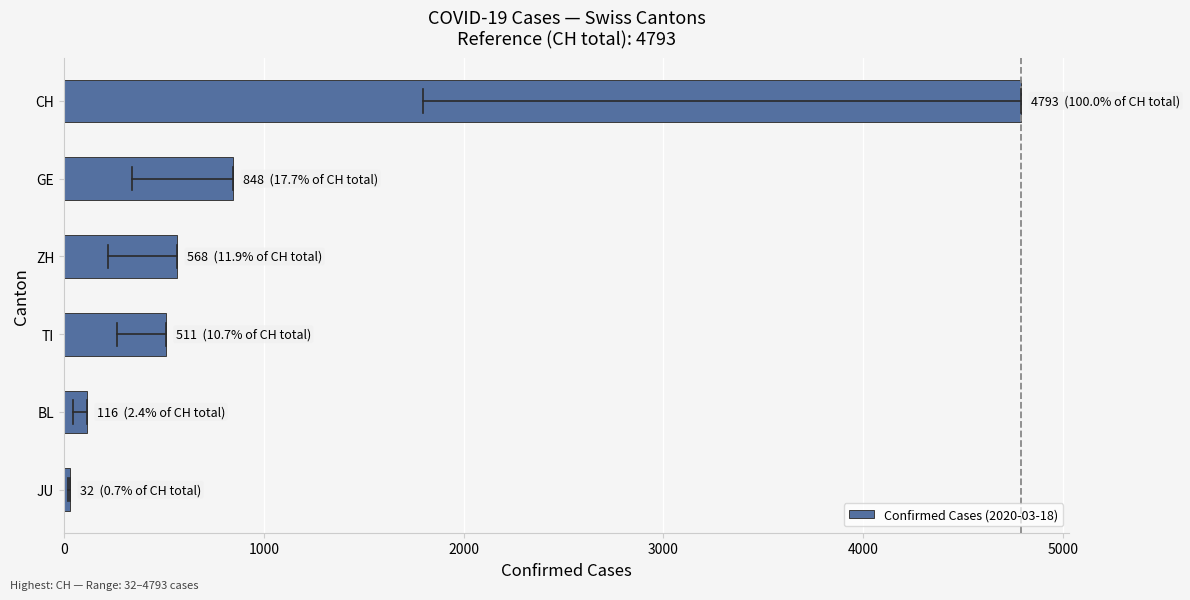

How many categories are shown in the chart?

6